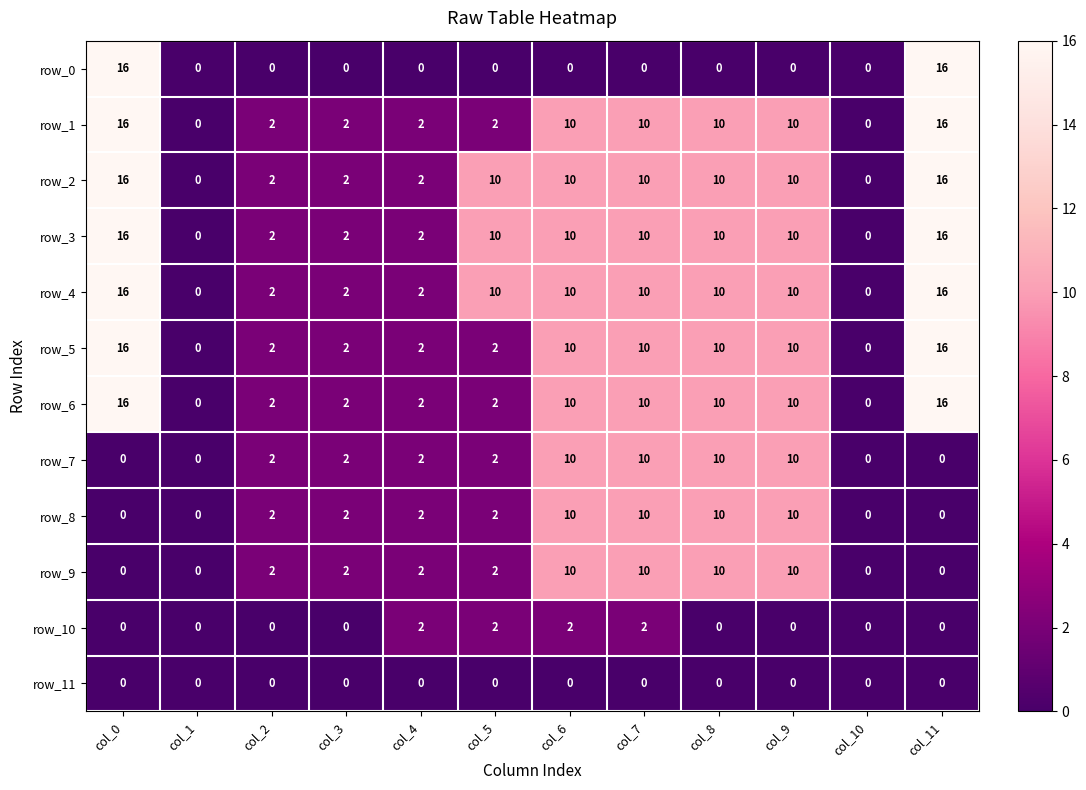

What is the greatest value displayed?

16